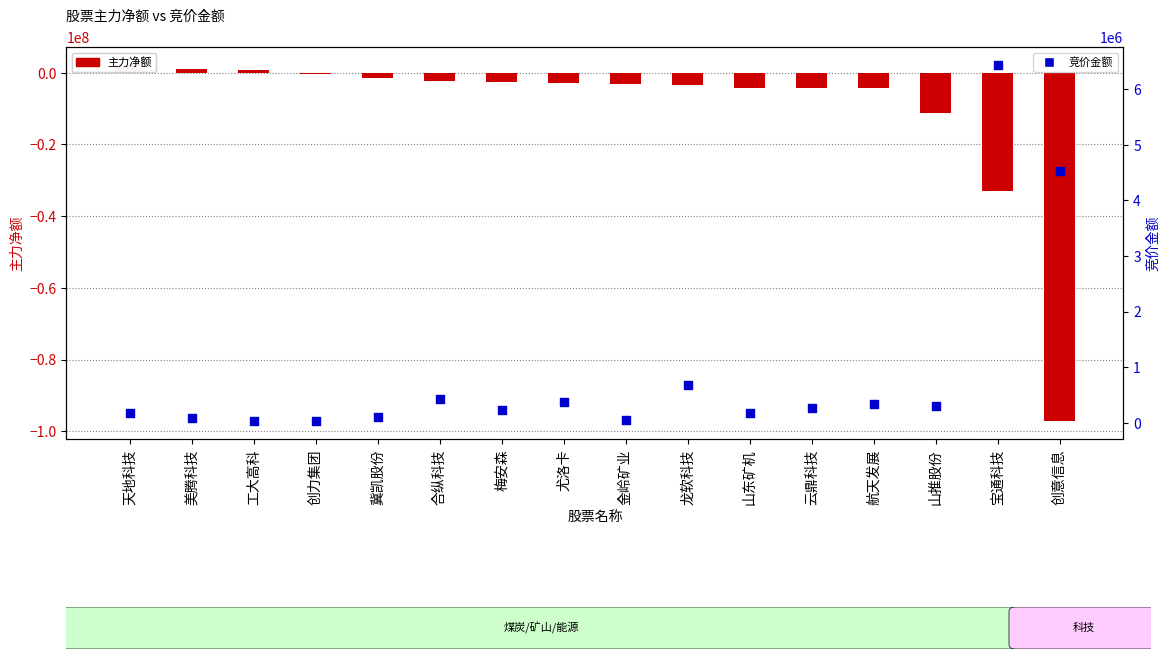

Which series reaches the minimum Y coordinate?

主力净额